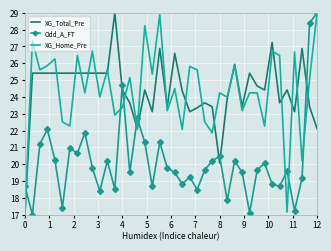

What is the maximum value for Odd_A_FT?

29.0